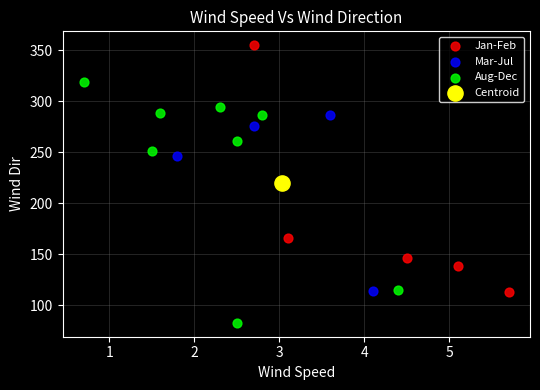

What are all the series names shown in the legend?

Jan-Feb, Mar-Jul, Aug-Dec, Centroid